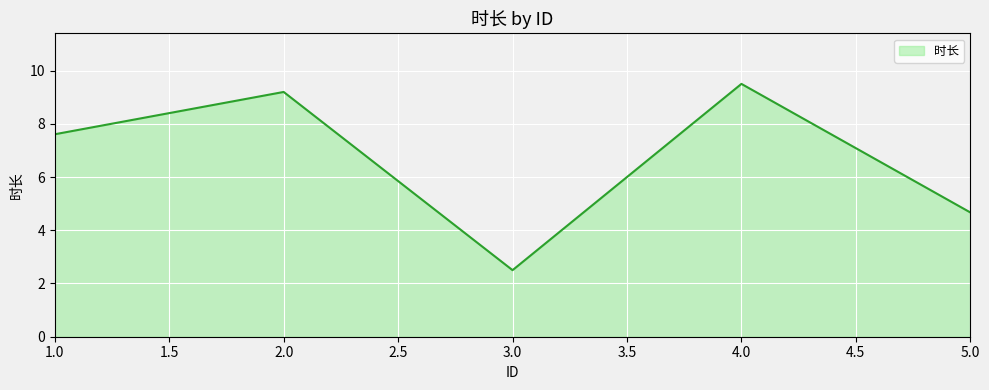

Count the number of categories in the chart.

5